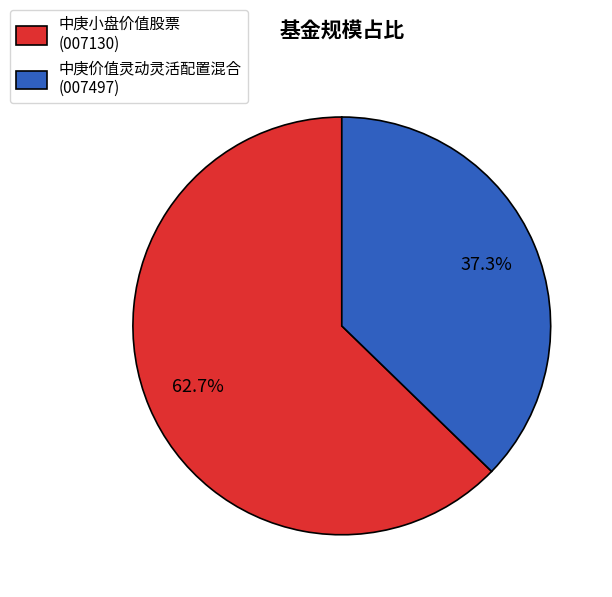

What percentage do 中庚价值灵动灵活配置混合 (007497) and 中庚小盘价值股票 (007130) together represent?

100.0%